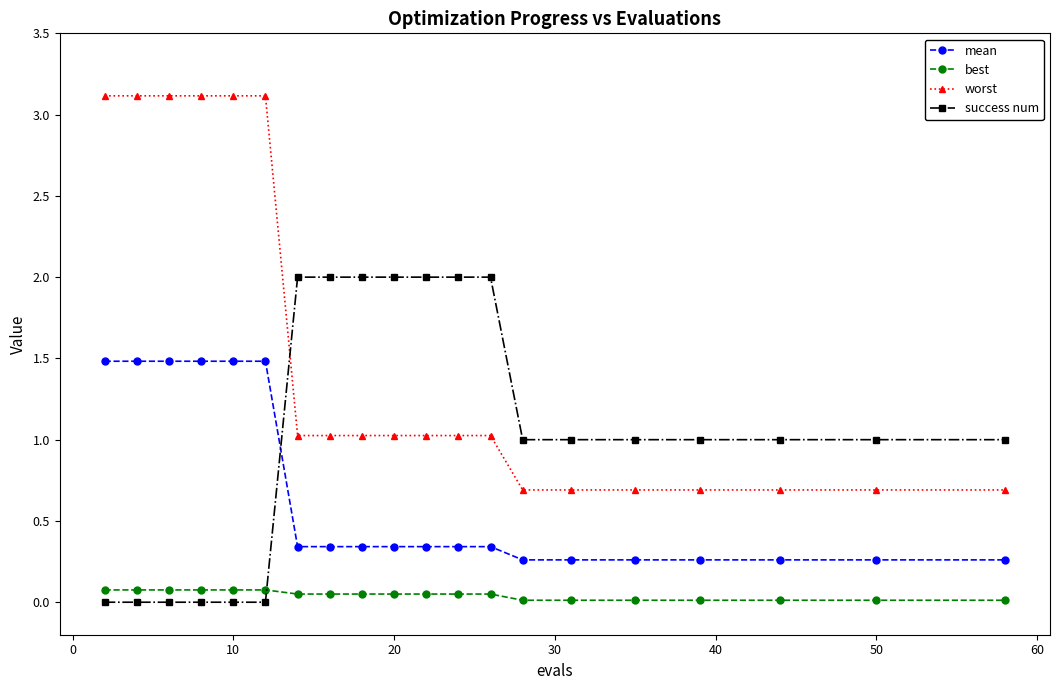

Is this an area chart (filled region under the line)?

No